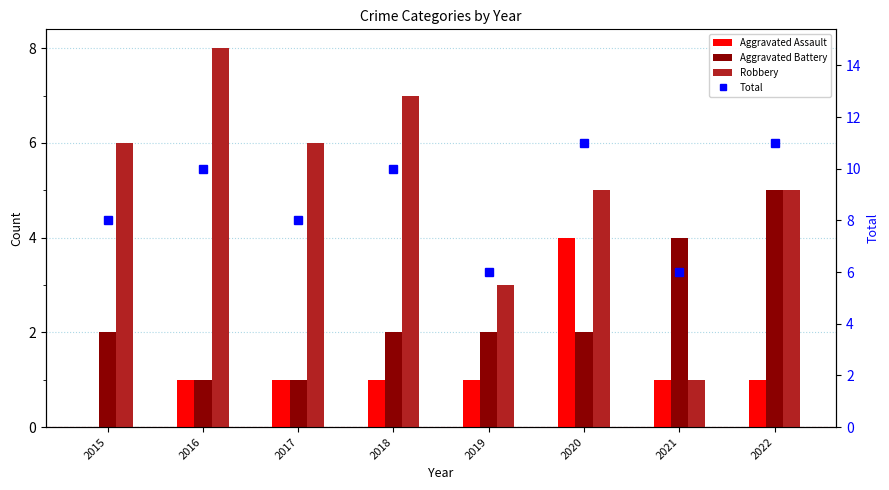

At which category is the sum across all series the highest?

2020